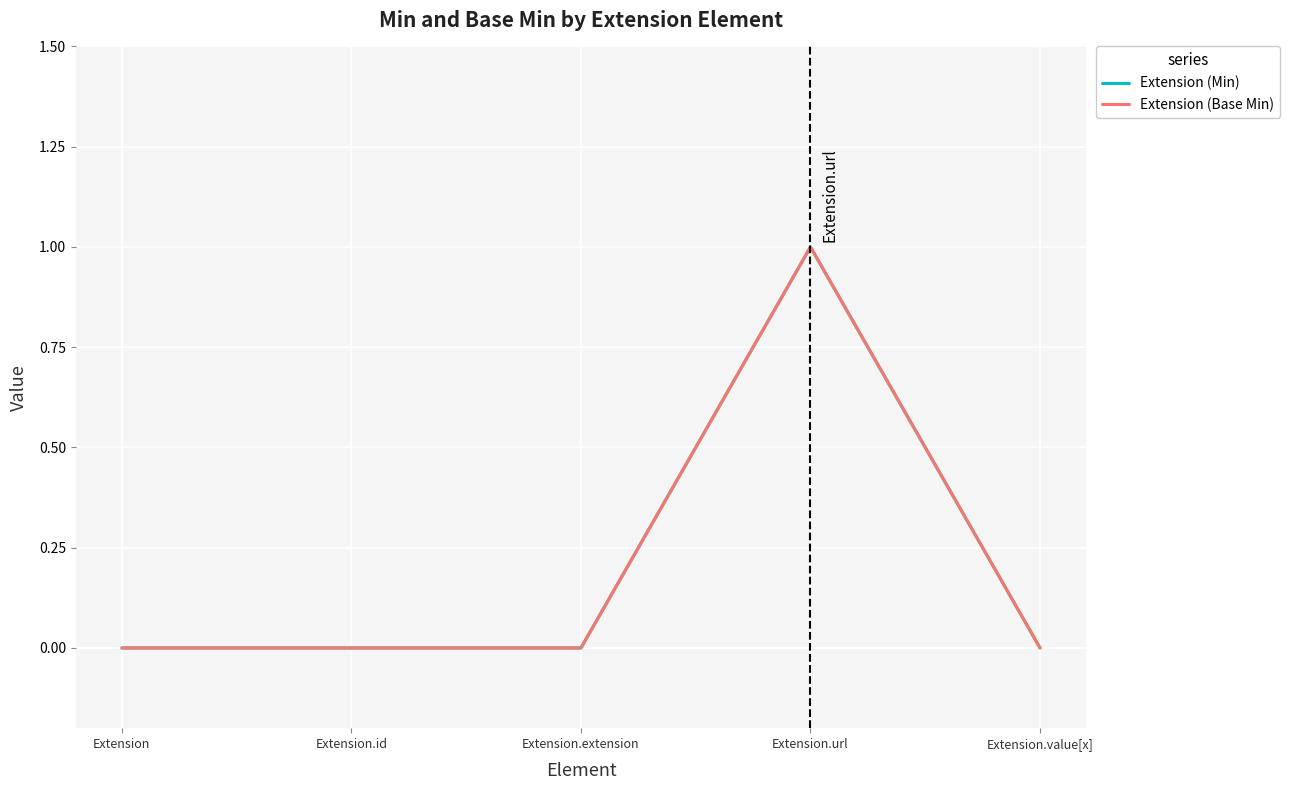

List the labels in order of Extension (Min) value, largest first.

Extension.url, Extension, Extension.id, Extension.extension, Extension.value[x]